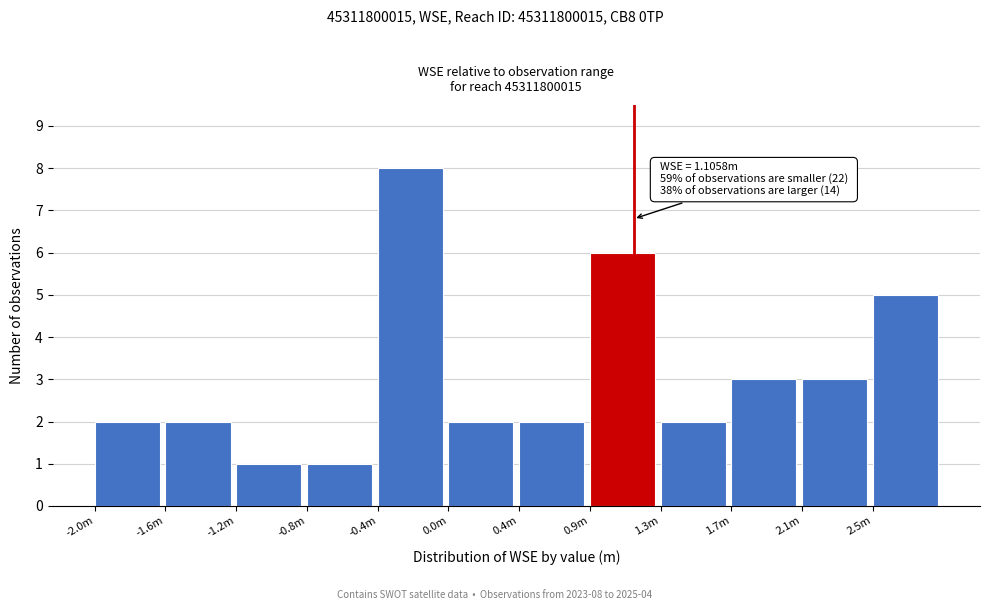

Reading left to right, list all the values displayed in this chart.

-2.0m=2	-1.6m=2	-1.2m=1	-0.8m=1	-0.4m=8	0.0m=2	0.4m=2	0.9m=6	1.3m=2	1.7m=3	2.1m=3	2.5m=5